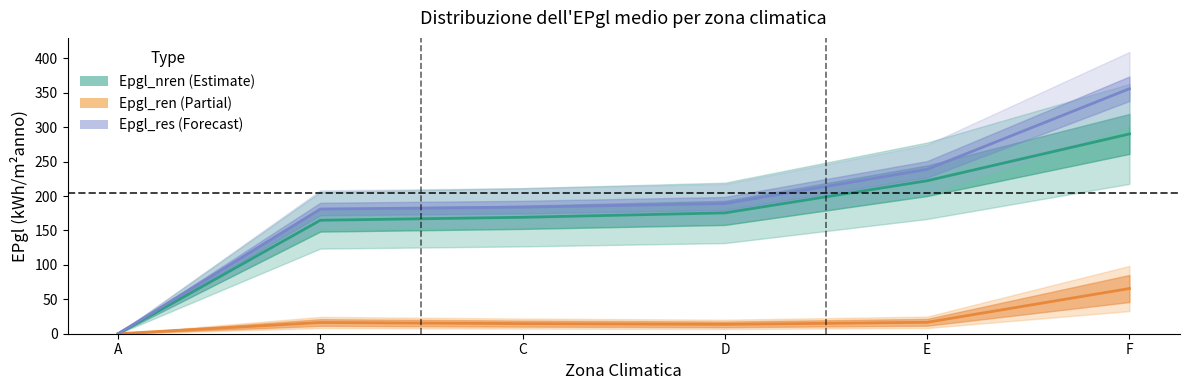

True or false: Epgl_res has more than 2 interior local peaks.

False